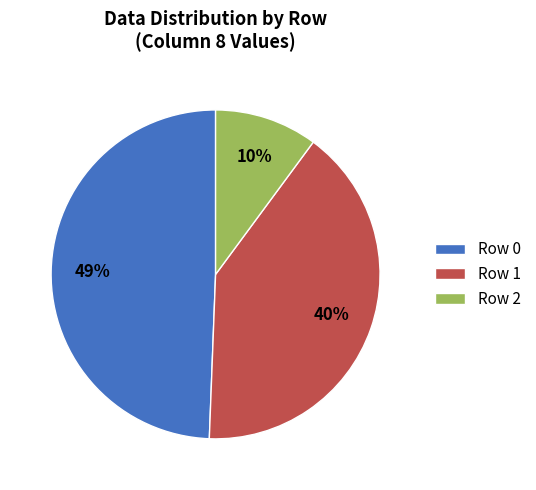

Rank the categories by value from highest to lowest.

Row 0, Row 1, Row 2